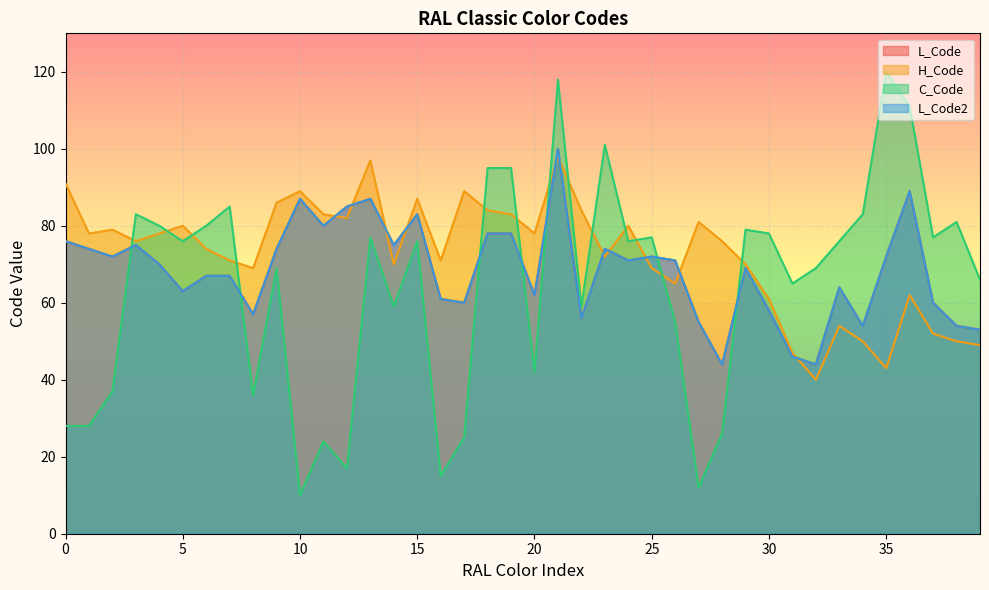

Reading left to right, transcribe all the data shown in this chart.

L_Code: 76	74	72	75	70	63	67	67	57	74	87	80	85	87	75	83	61	60	78	78	62	100	56	74	71	72	71	55	44	69	58	46	44	64	54	72	89	60	54	53
H_Code: 91	78	79	76	78	80	74	71	69	86	89	83	82	97	70	87	71	89	84	83	78	98	84	72	80	69	65	81	76	70	61	47	40	54	50	43	62	52	50	49
C_Code: 28	28	37	83	80	76	80	85	36	69	10	24	17	77	59	76	15	25	95	95	42	118	59	101	76	77	55	12	26	79	78	65	69	76	83	120	111	77	81	66
L_Code2: 76	74	72	75	70	63	67	67	57	74	87	80	85	87	75	83	61	60	78	78	62	100	56	74	71	72	71	55	44	69	58	46	44	64	54	72	89	60	54	53